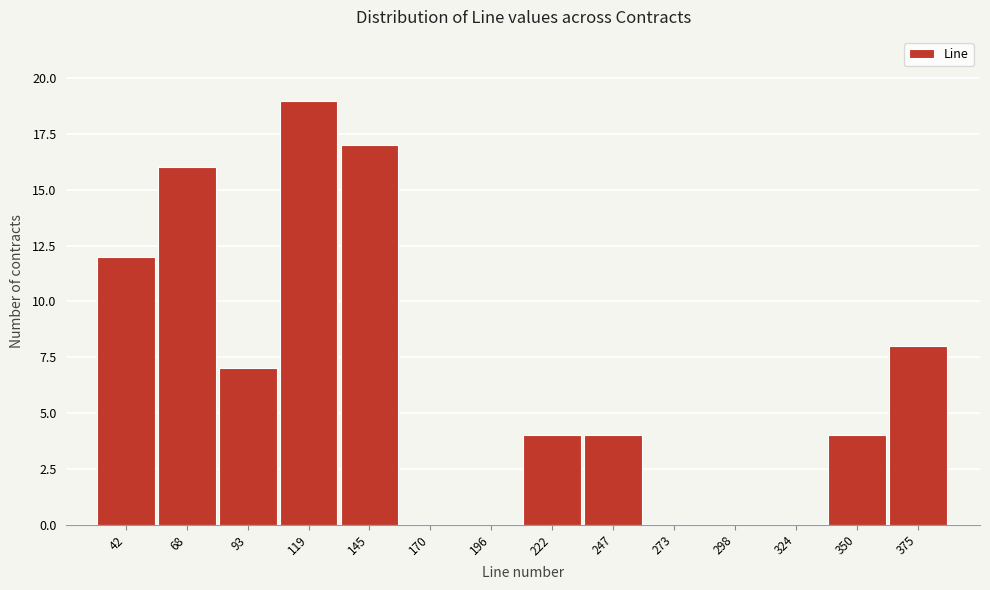

Reading left to right, transcribe all the data shown in this chart.

42=12	68=16	93=7	119=19	145=17	170=0	196=0	222=4	247=4	273=0	298=0	324=0	350=4	375=8